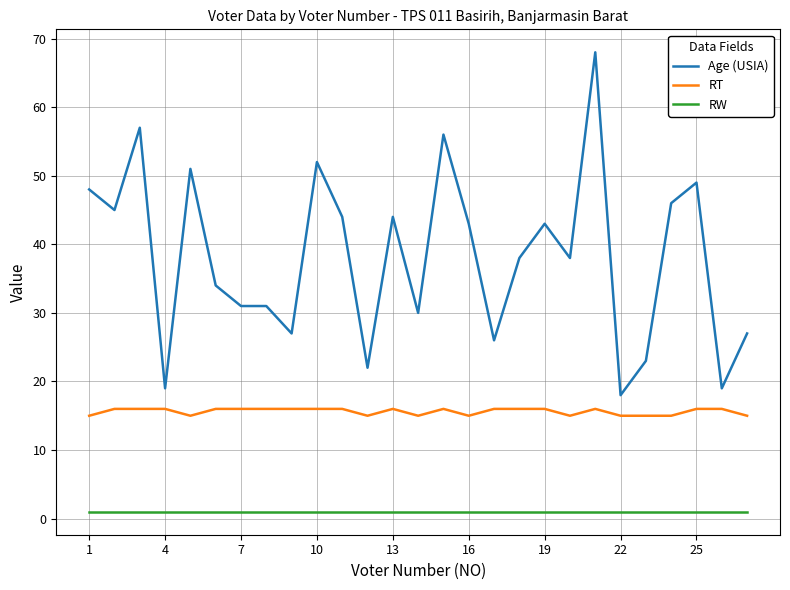

Which series has the largest range (max minus min)?

Age (USIA)